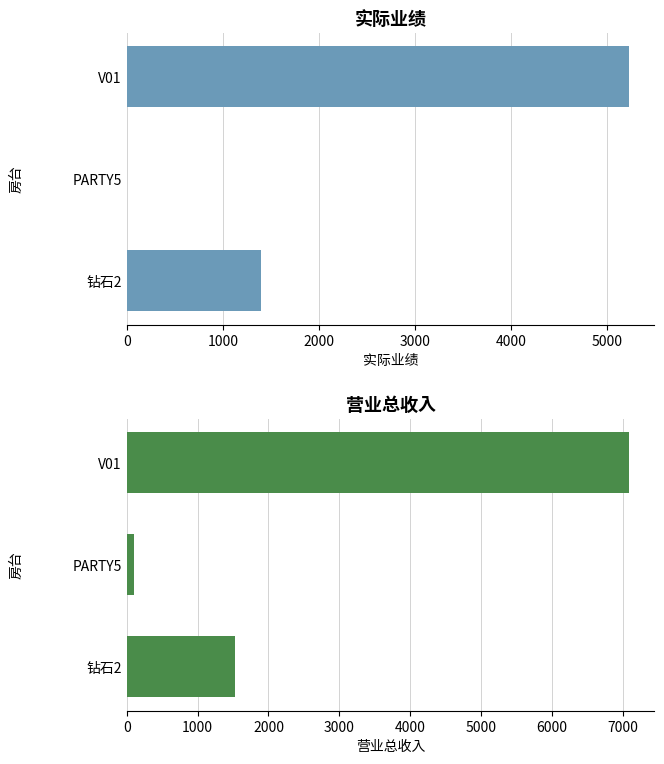

How many data points in 实际业绩 are less than 1400?

1